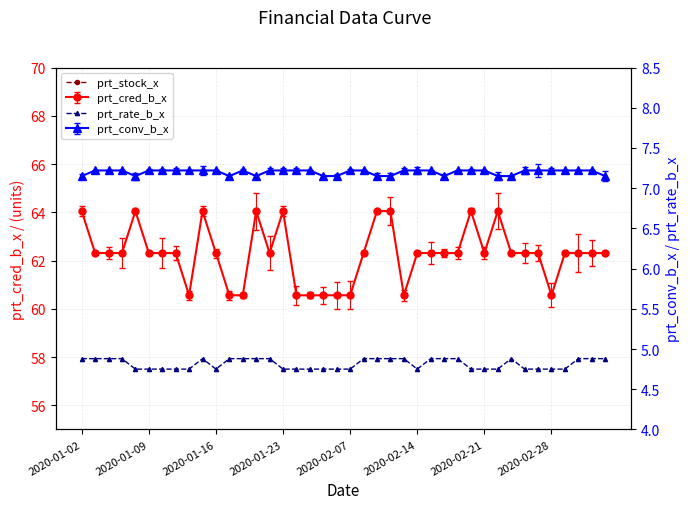

The prt_rate_b_x series shows 7.6 at 28. True or false?

False